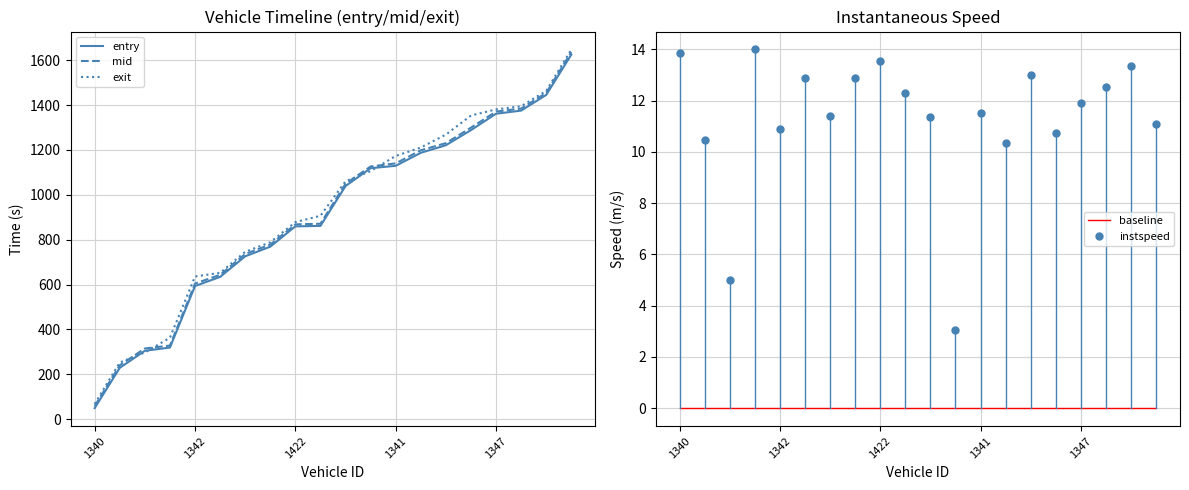

True or false: instspeed and exit intersect in this chart.

False